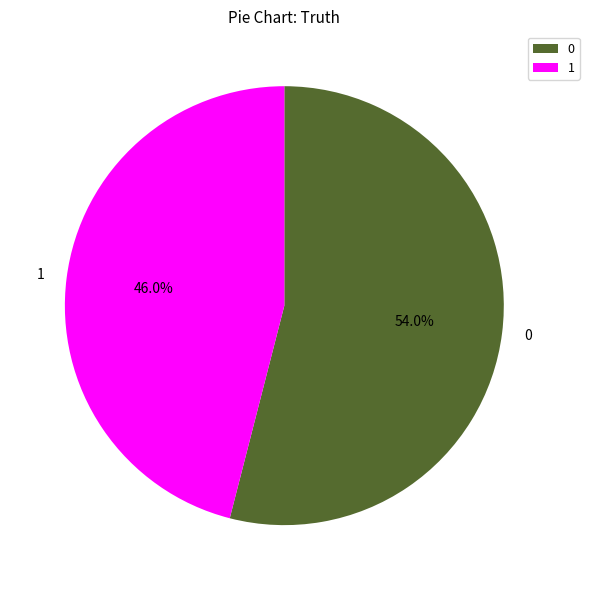

To the nearest percent, what percentage of the pie is 1?

46%